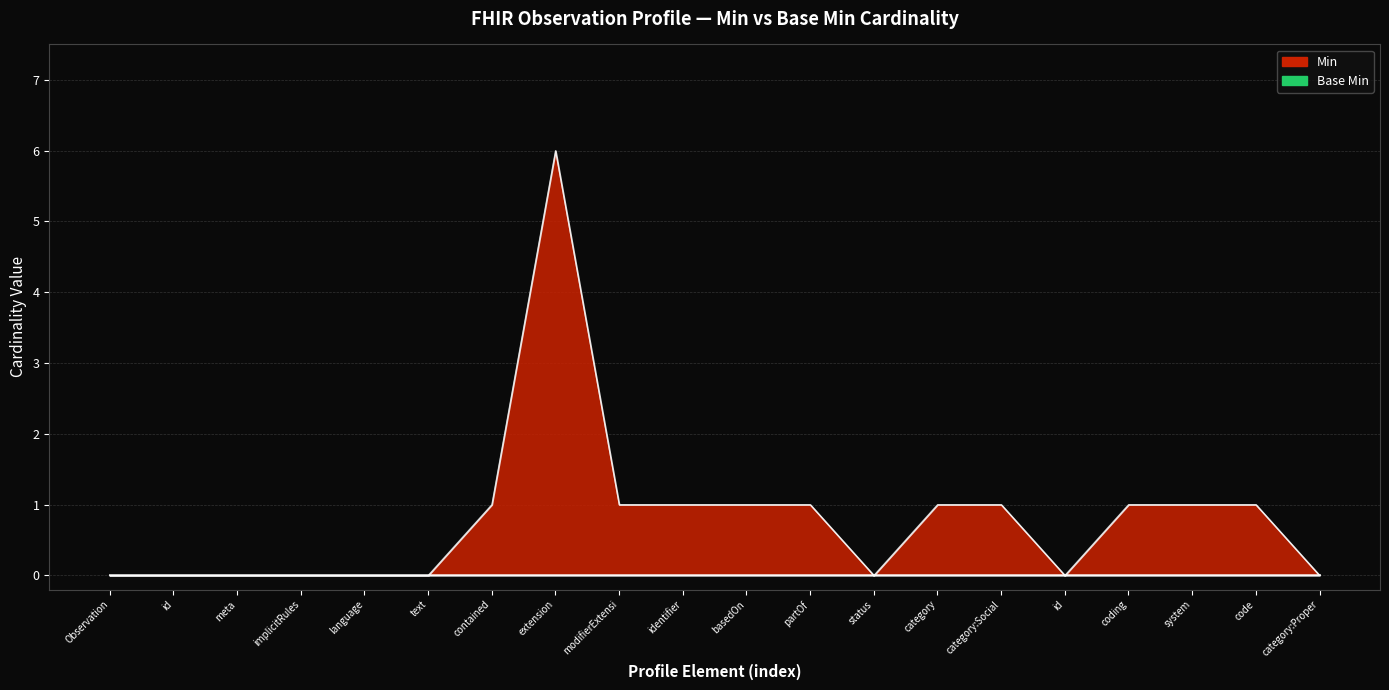

List the labels in order of value, largest first.

extension, contained, modifierExtensi, identifier, basedOn, partOf, category, category:Social, coding, system, code, Observation, id, meta, implicitRules, language, text, status, id, category:Proper